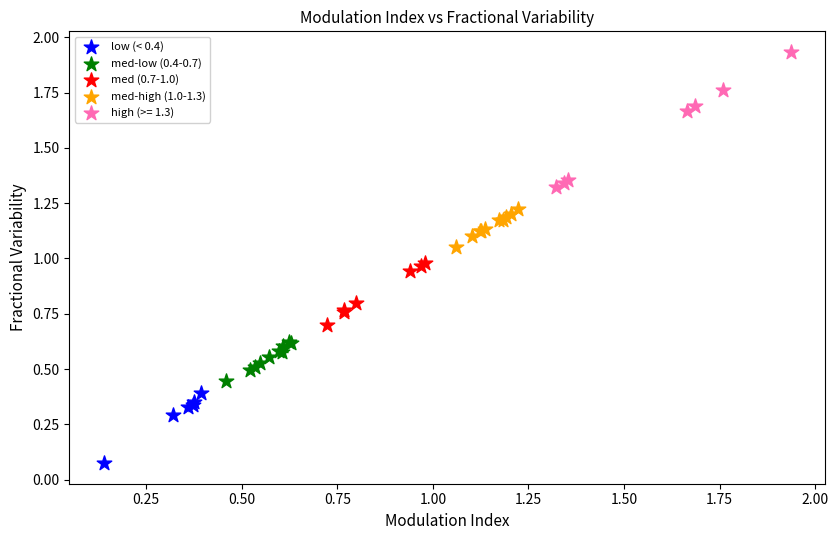

Which series reaches the minimum Y coordinate?

low (< 0.4)